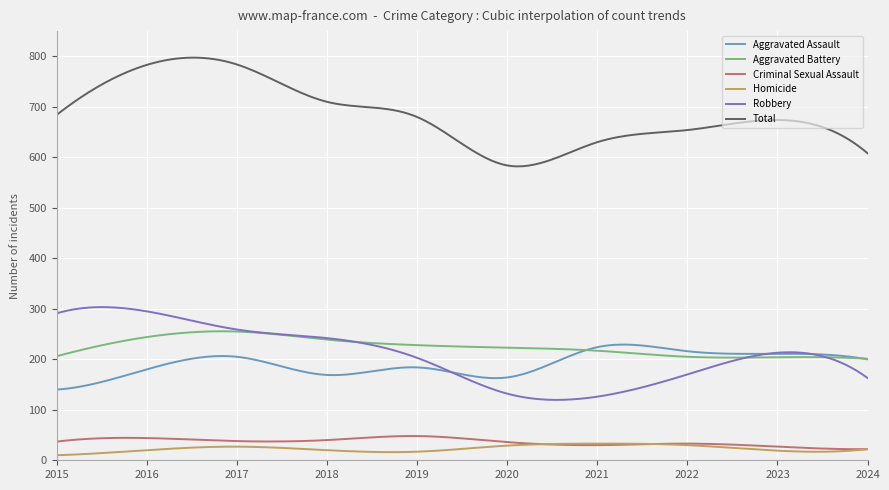

What are all the series names shown in the legend?

Aggravated Assault, Aggravated Battery, Criminal Sexual Assault, Homicide, Robbery, Total